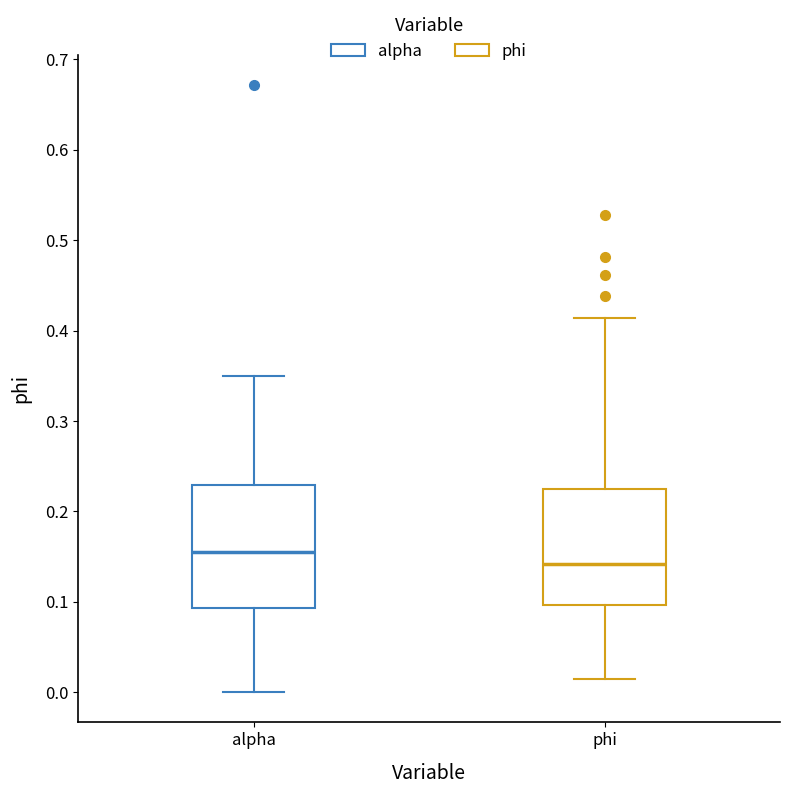

Reading left to right, transcribe this box plot: for each box, give where its median line is, the range the box spans, and where its two whiskers end, as read against the y-axis. The values are not printed on the chart, so give them approximately, as read against the axis.

alpha: median 0.16, box 0.09 to 0.23, whiskers 0.00 to 0.35
phi: median 0.14, box 0.10 to 0.22, whiskers 0.01 to 0.41